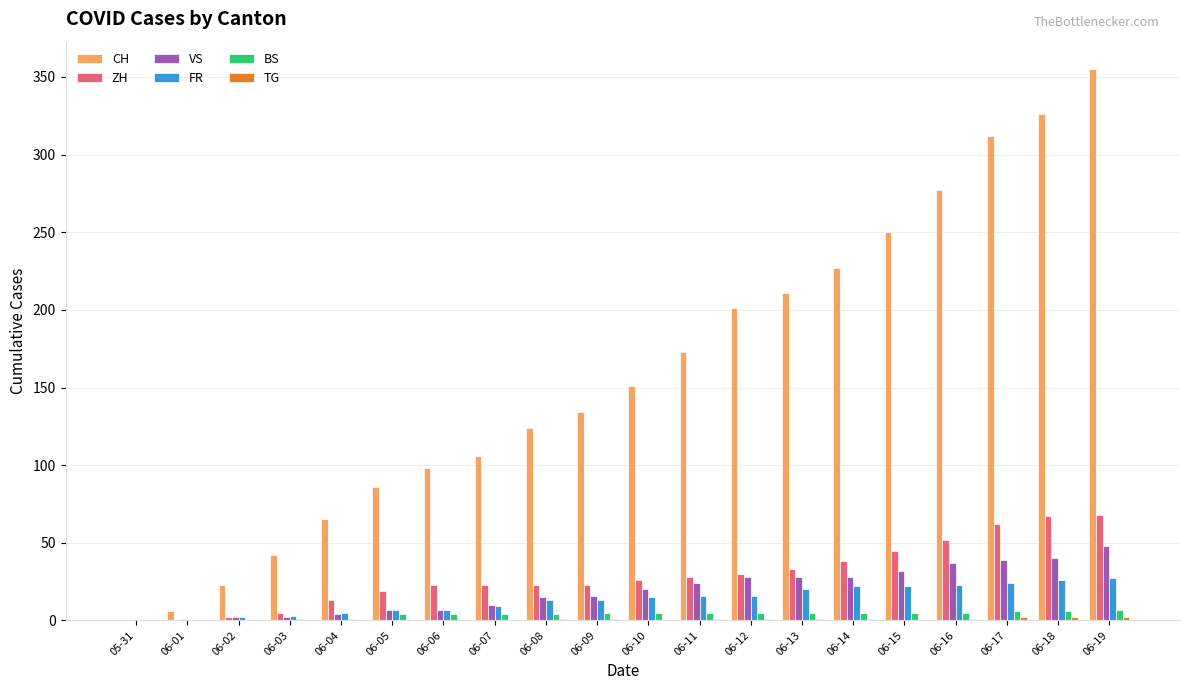

How many groups of bars are there?

20